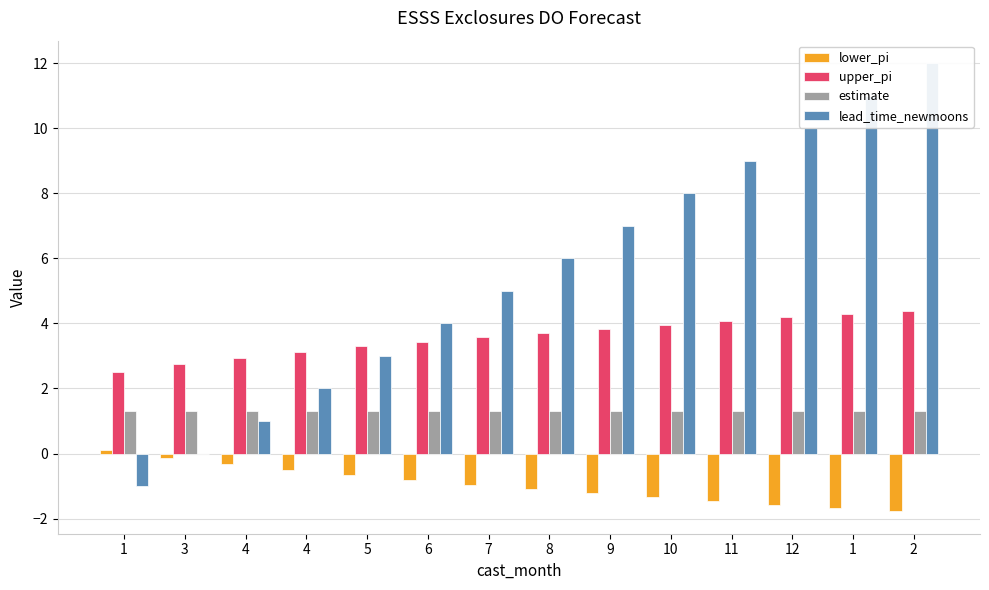

Which series has the largest range (max minus min)?

lead_time_newmoons